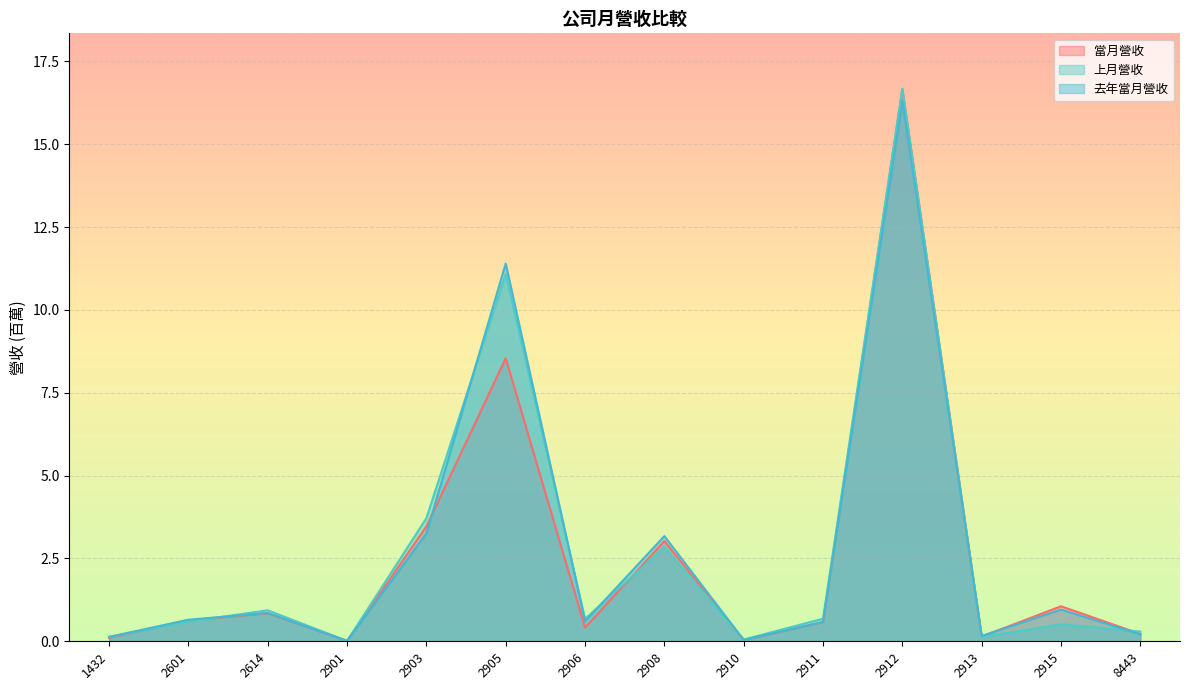

What is the spread (max minus min) of values at 2906?

0.3